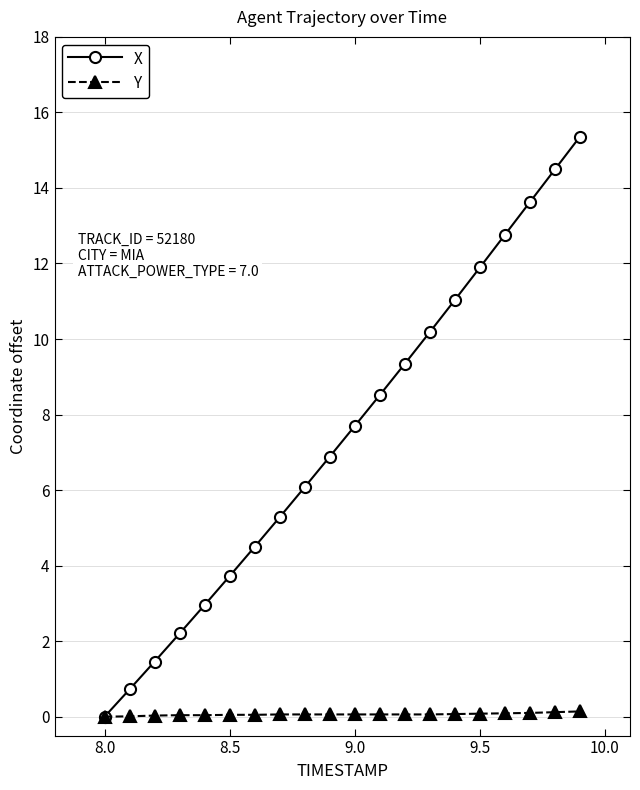

Rank the series by their average value, from highest to lowest.

X, Y